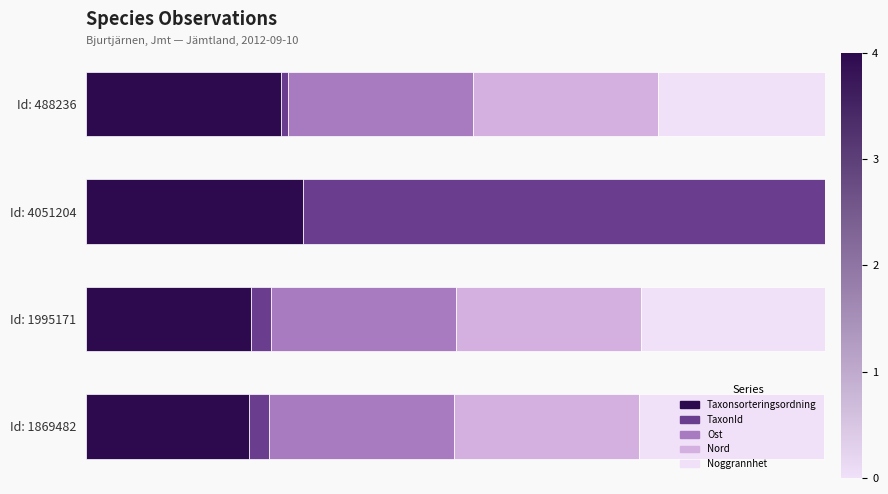

Between 0.2 and 0.6, which series saw the biggest shift?

Taxonsorteringsordning